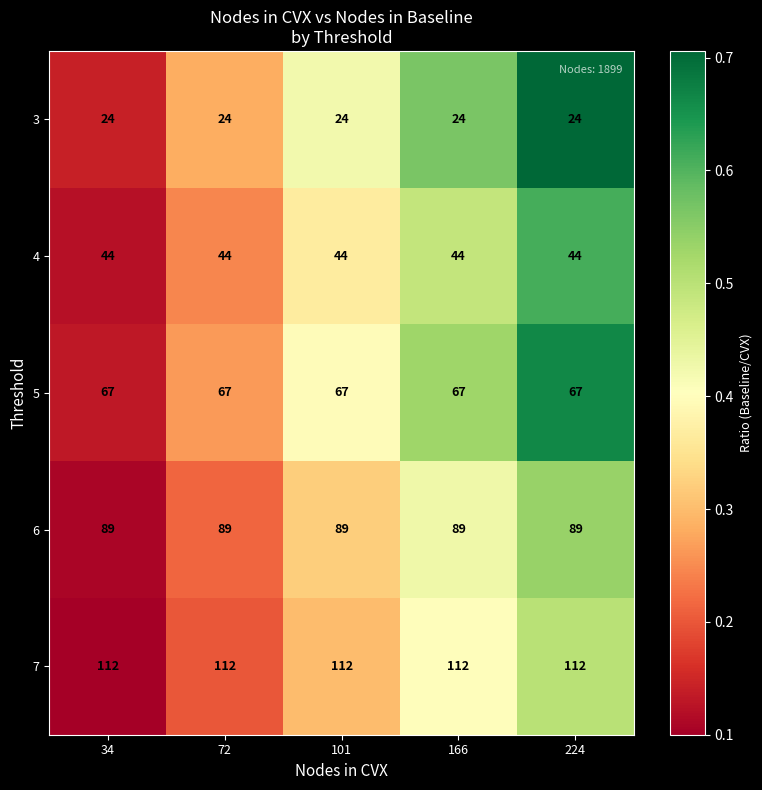

At 101, list the series in order from largest to smallest.

7, 6, 5, 4, 3